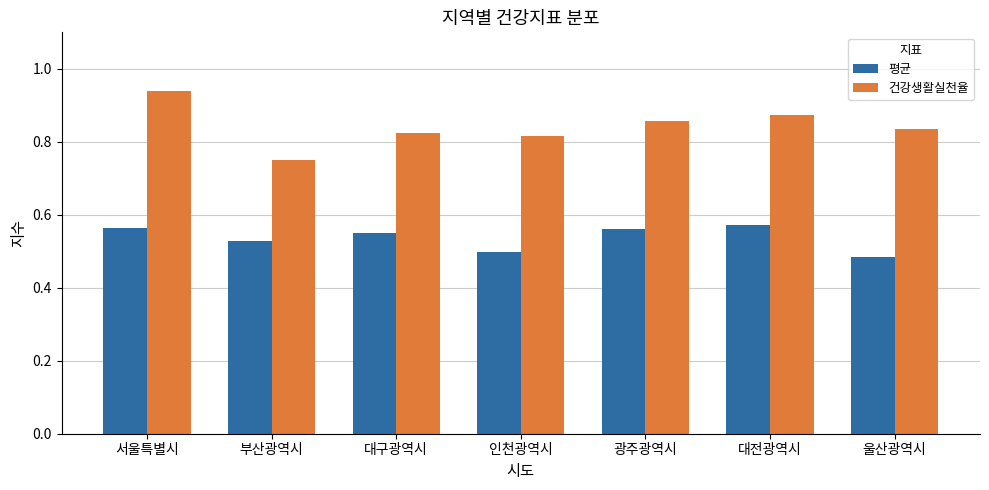

How many data points does each series have?

7